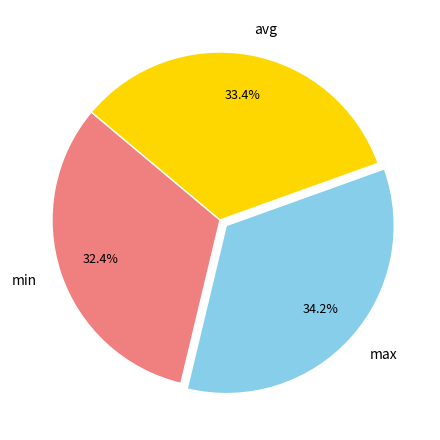

The avg slice represents 26% of the pie. True or false?

False